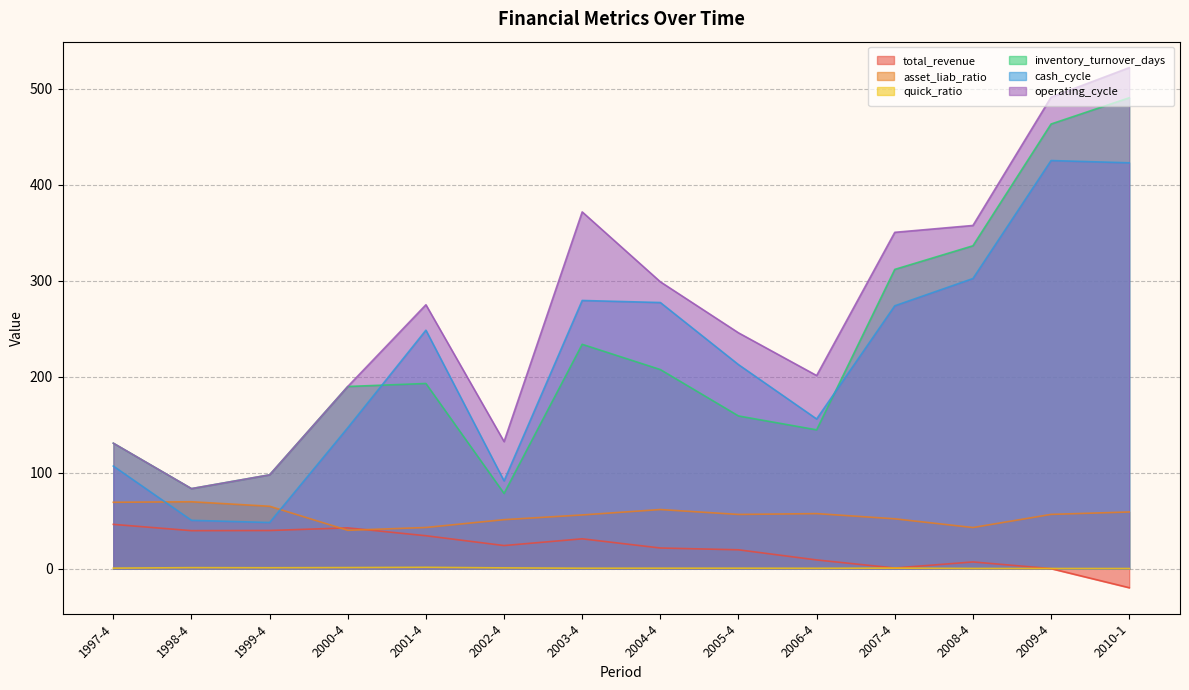

At which category does the chart reach its peak across all series?

2010-1